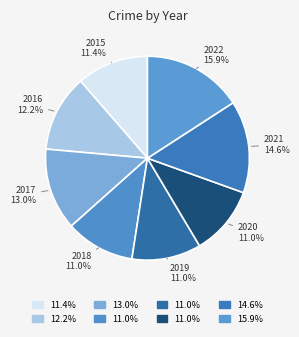

Does 2019 represent more than half of the total?

No